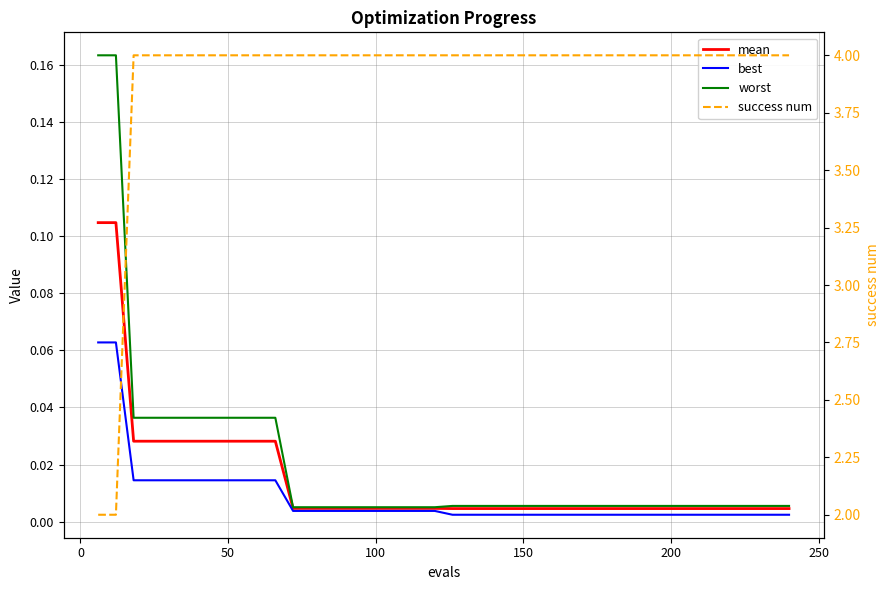

True or false: success num and best intersect in this chart.

False